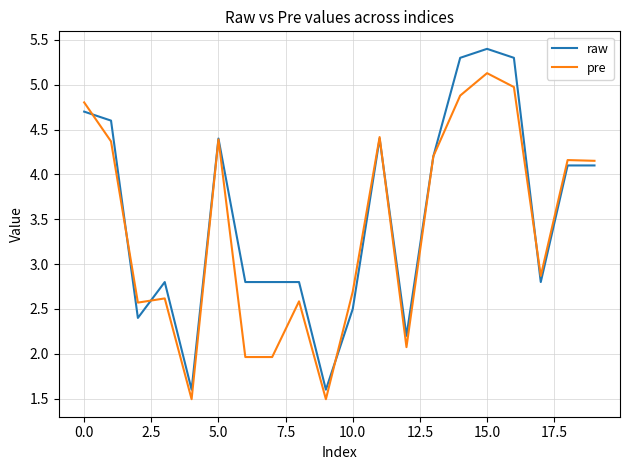

What is the sum of all raw values?

70.8